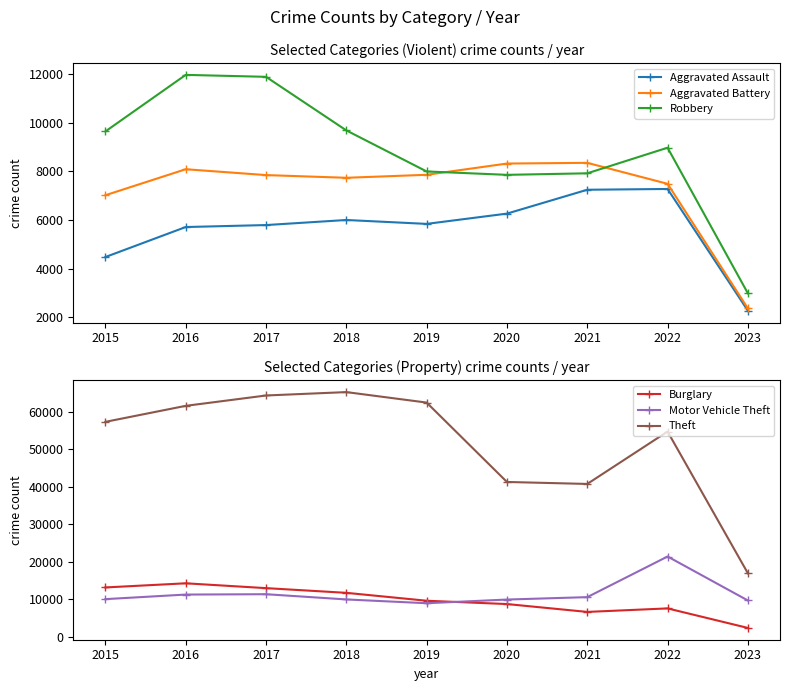

At which label does Motor Vehicle Theft reach its peak?

2022